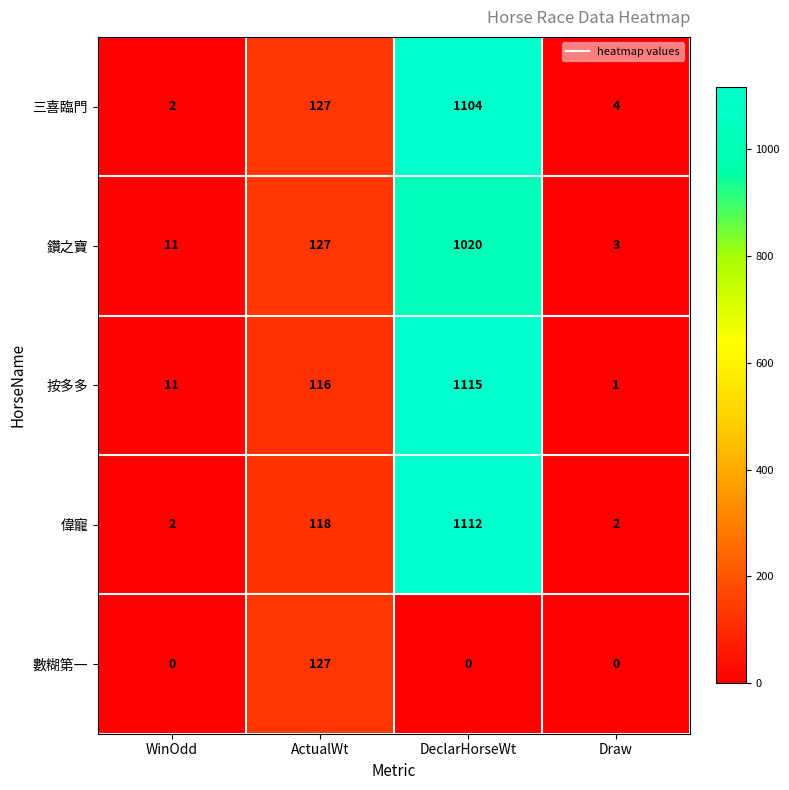

What is the approximate value of 鑽之寶 at WinOdd?

11